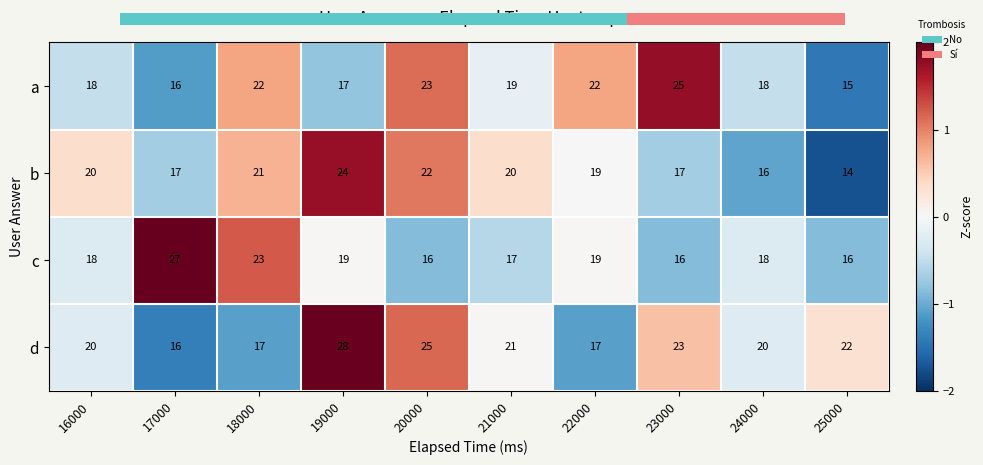

List the labels in order of a value, smallest first.

25000, 17000, 19000, 16000, 24000, 21000, 18000, 22000, 20000, 23000